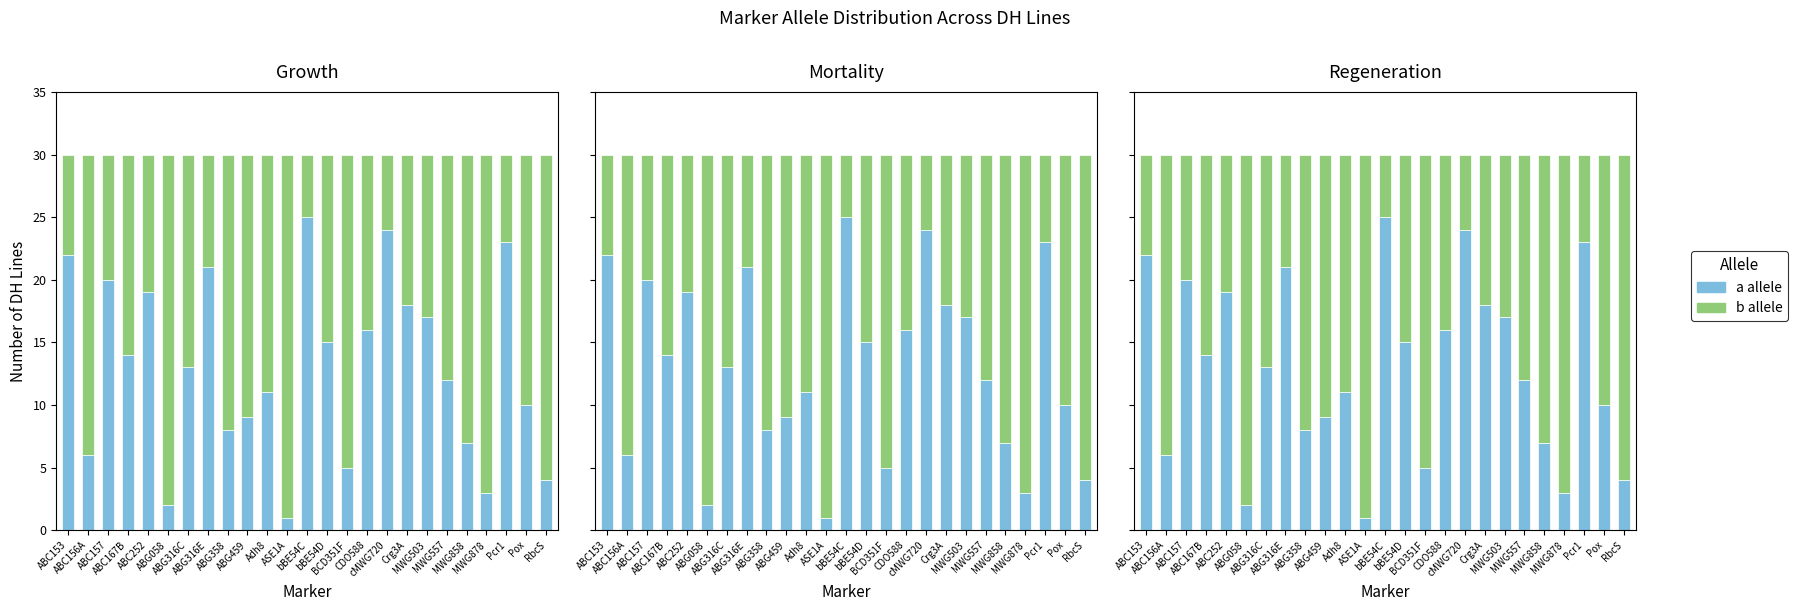

What is the difference between the second highest and minimum values in the b allele series?

23